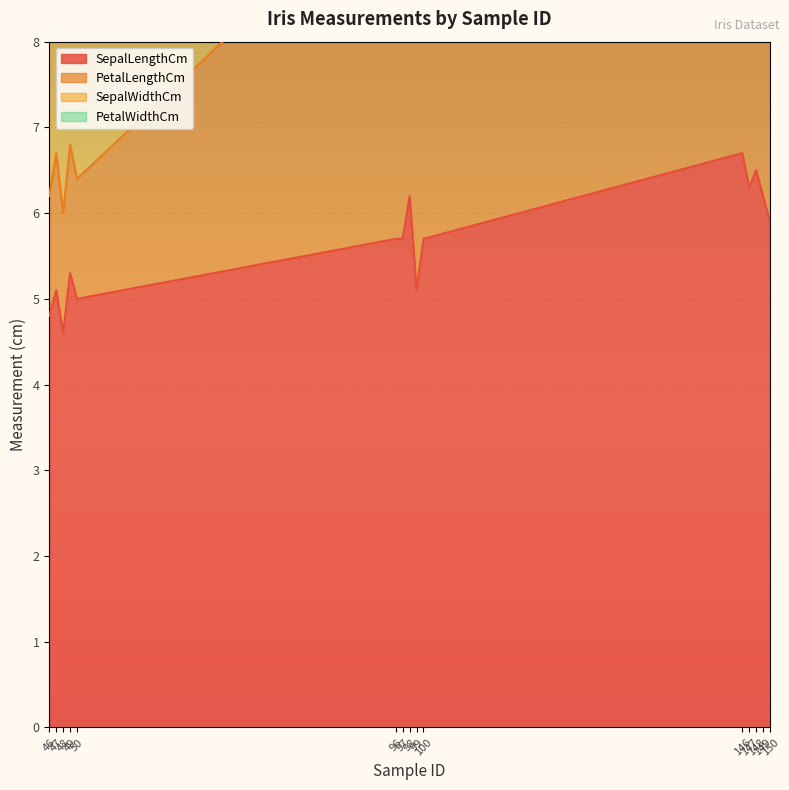

What is the lowest value of the SepalLengthCm series?

4.6